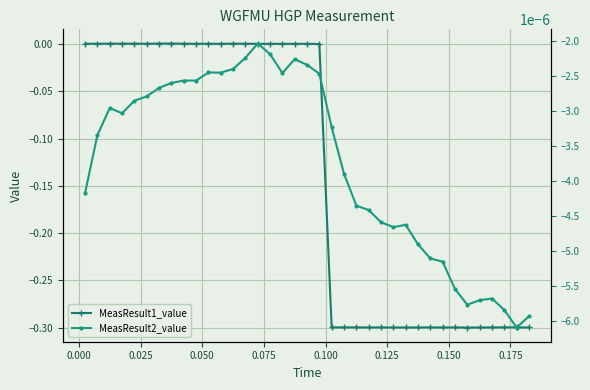

What is the lowest value of the MeasResult1_value series?

-0.3